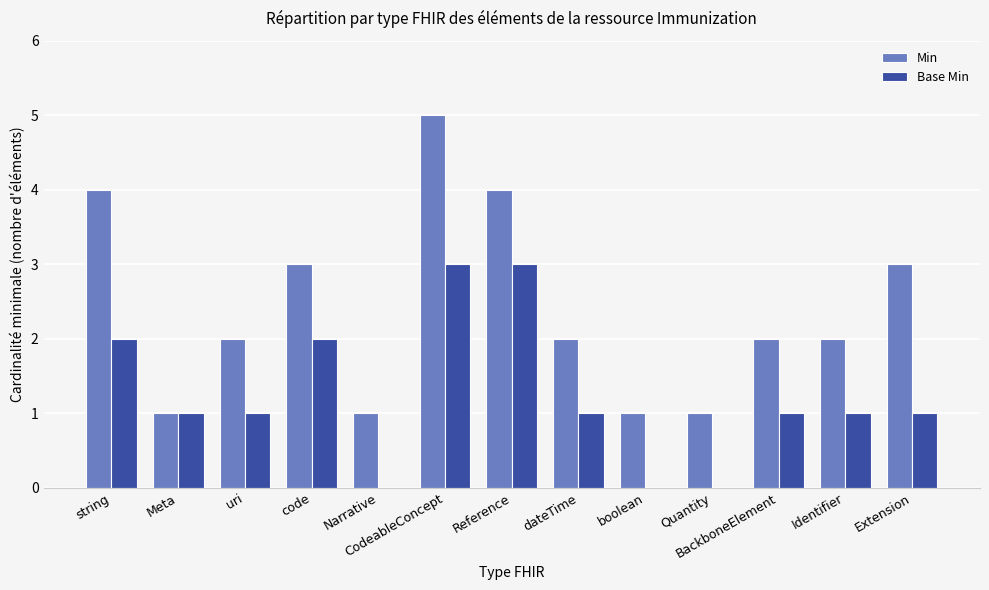

What is the total value across all series at uri?

3